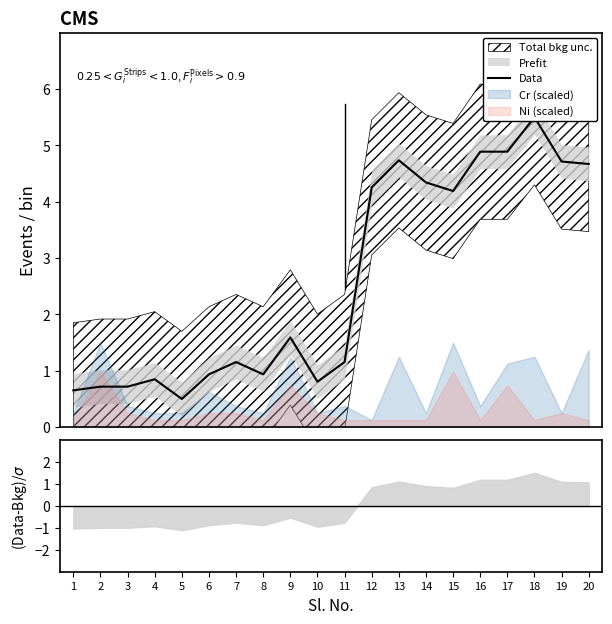

Which label corresponds to the smallest value in the chart?

5